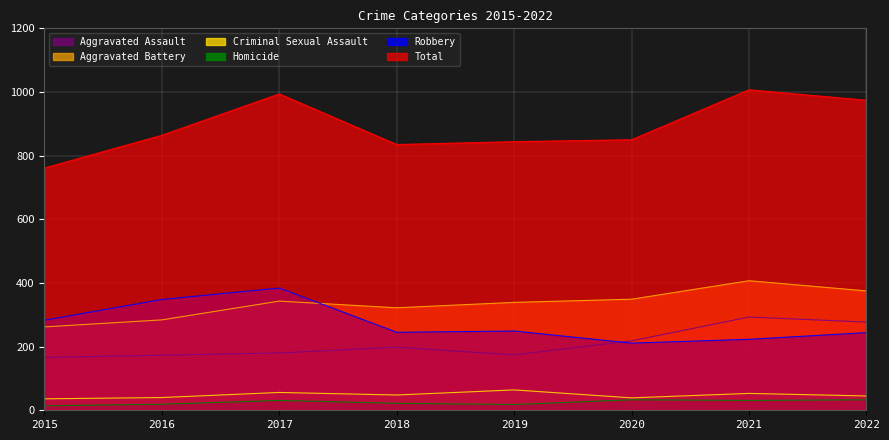

Which series has the widest spread of values?

Total